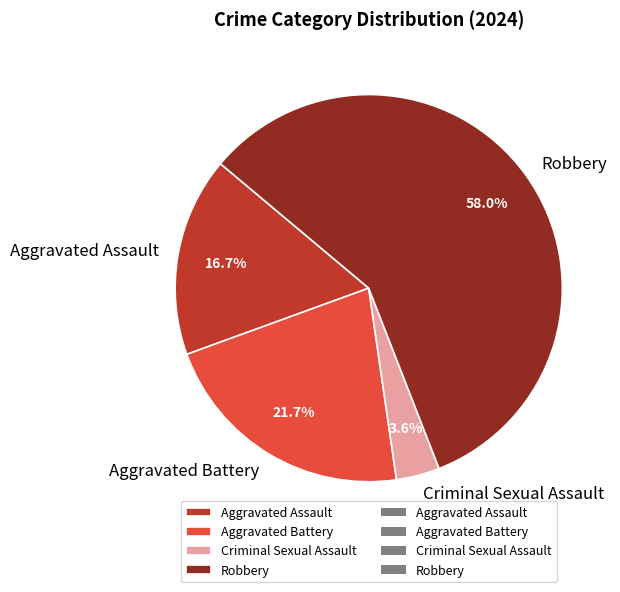

How many segments does this pie chart have?

4